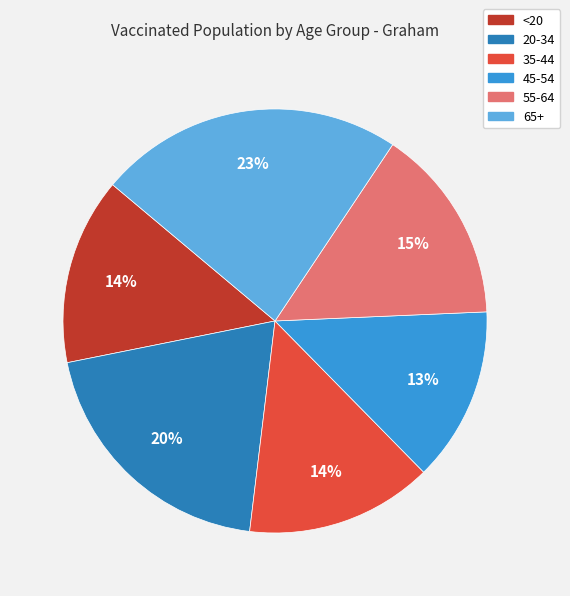

How many slices are in this pie chart?

6